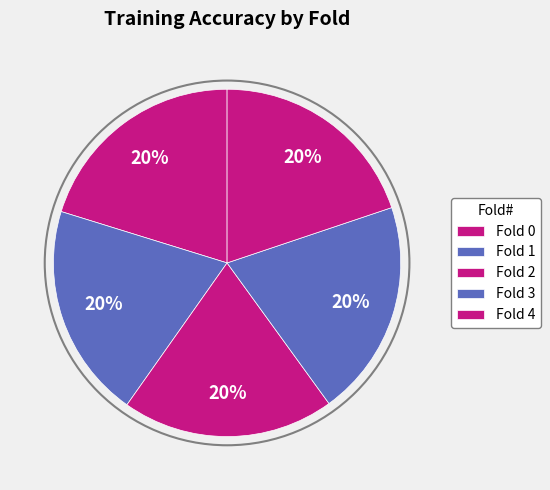

How many segments does this pie chart have?

5